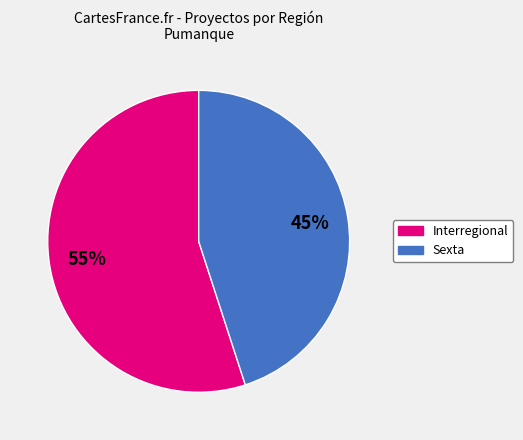

To the nearest percent, what is the average slice percentage?

50%